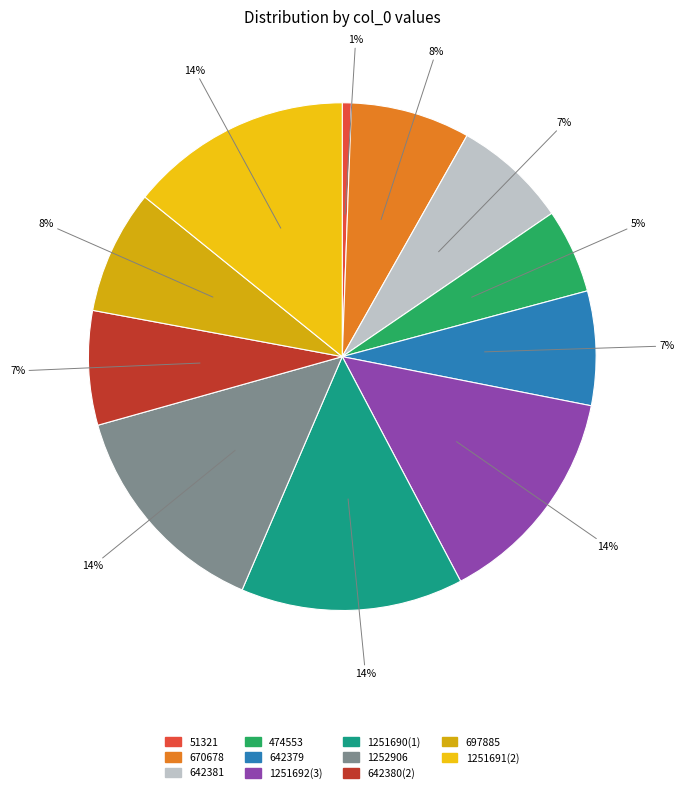

How many segments does this pie chart have?

11